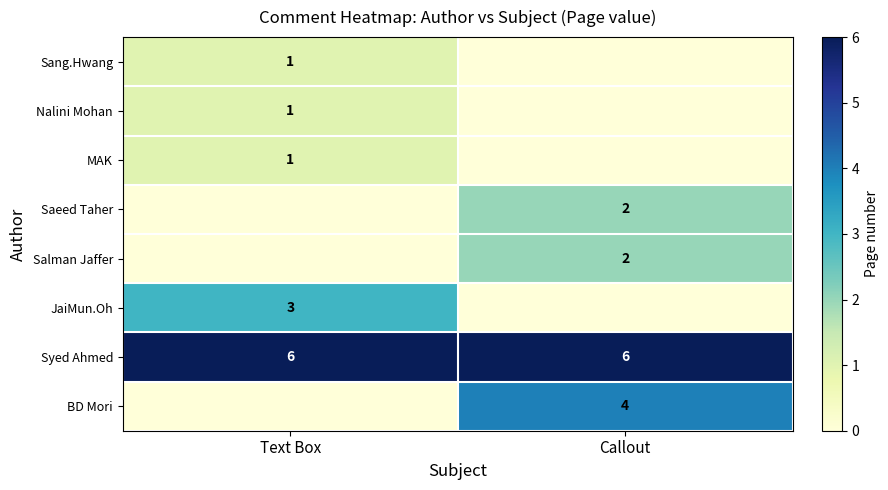

True or false: JaiMun.Oh has a value of 3 at Text Box.

True